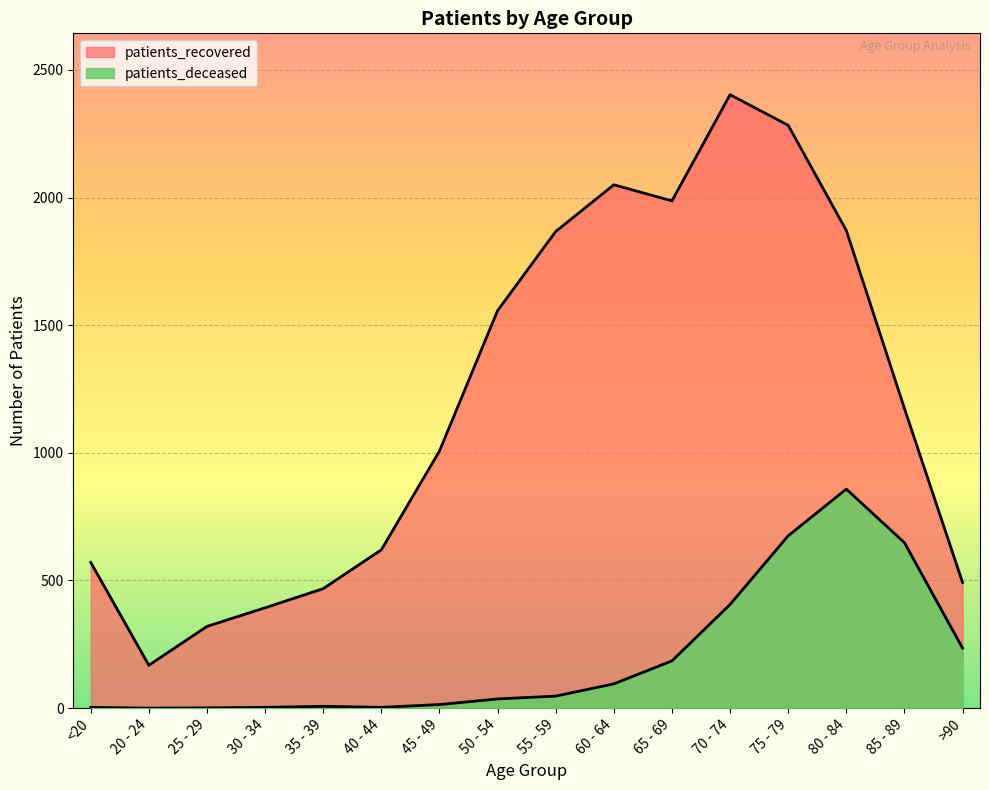

Where is patients_recovered nearest to the value 1285?

85 - 89